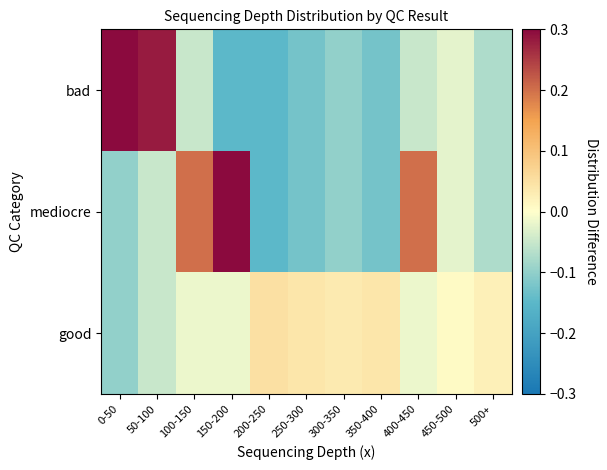

Which category has the highest value across all series?

0-50